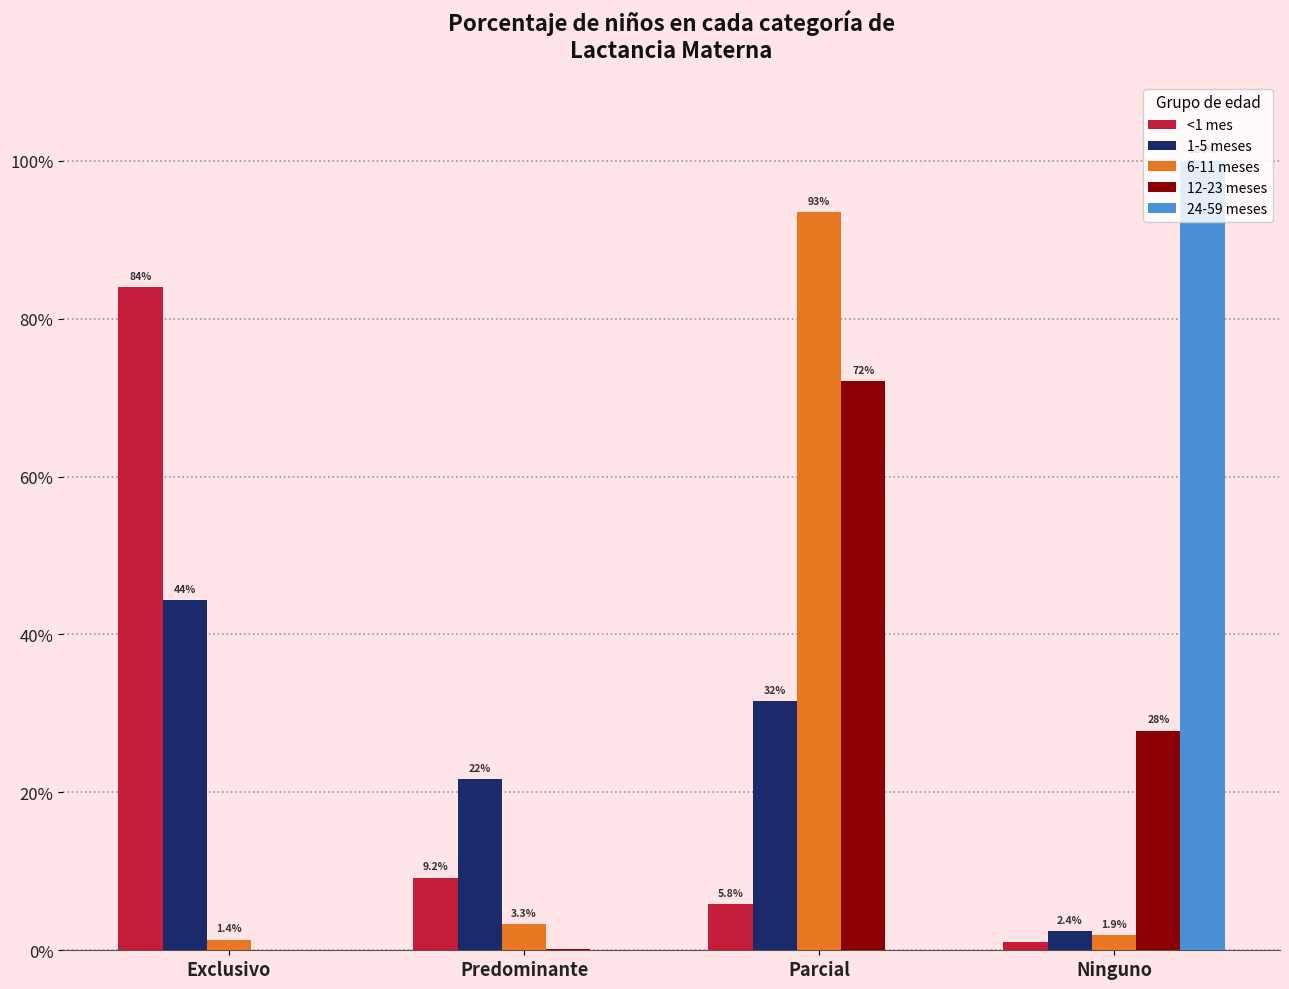

Between Predominante and Ninguno, which is larger?

Predominante